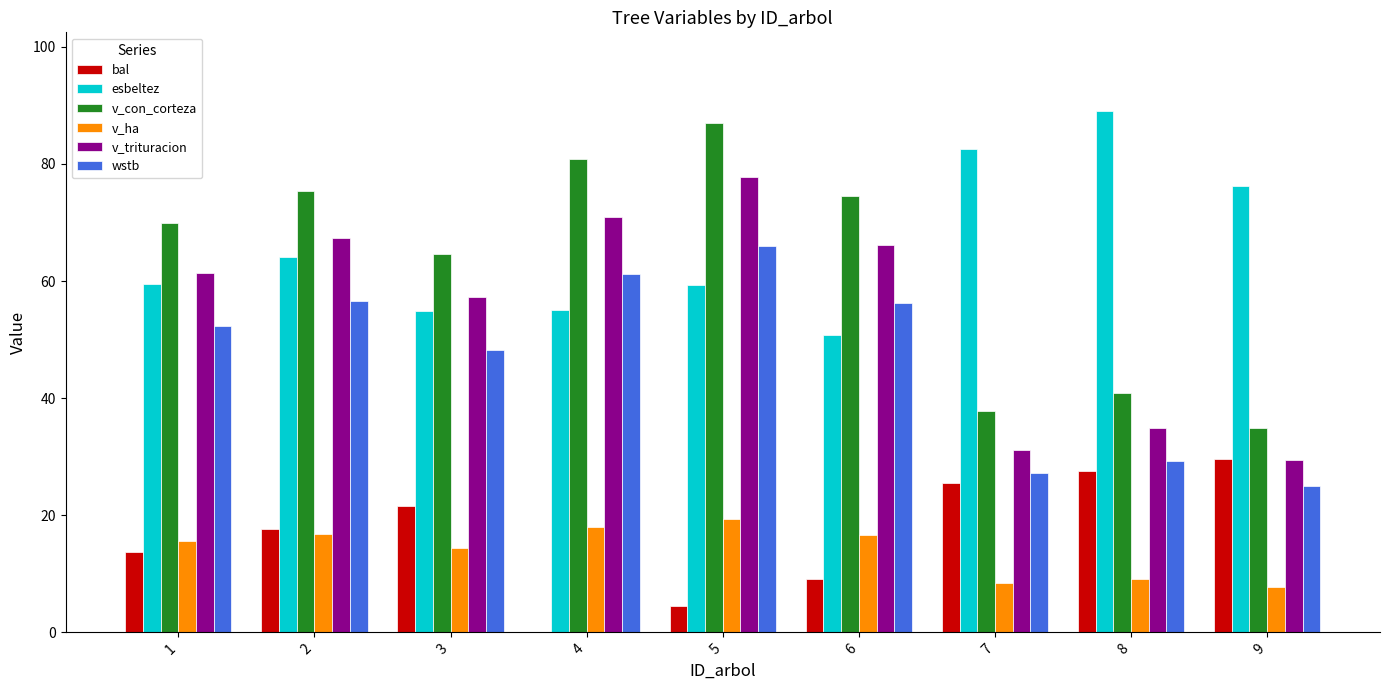

Which label corresponds to the largest value in the chart?

8